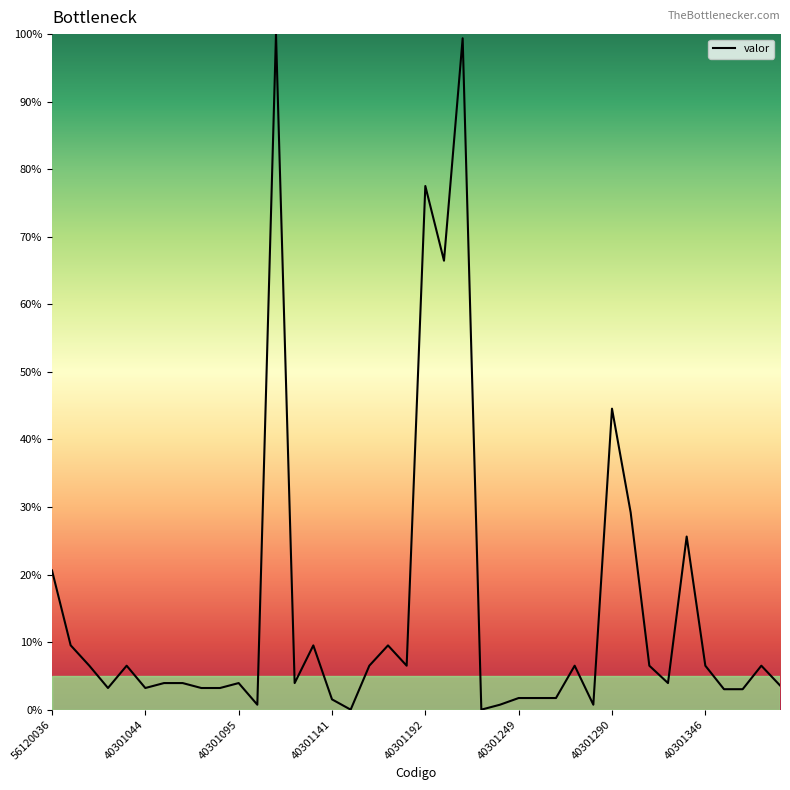

At which label is the value closest to 50?

40301290